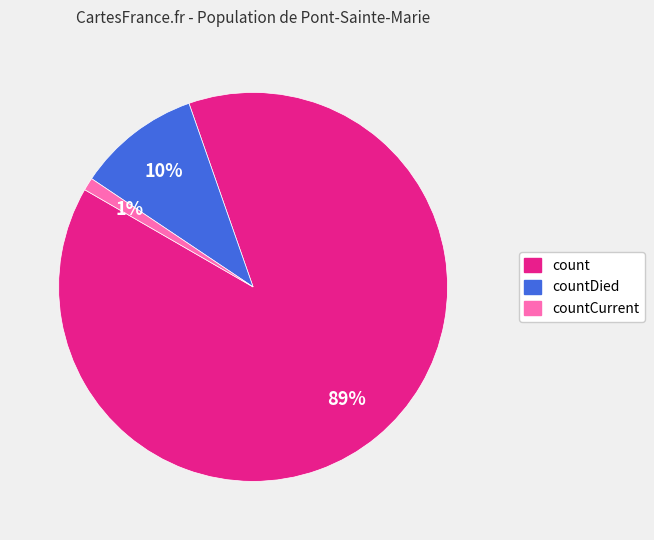

To the nearest percent, what is the average slice percentage?

33%